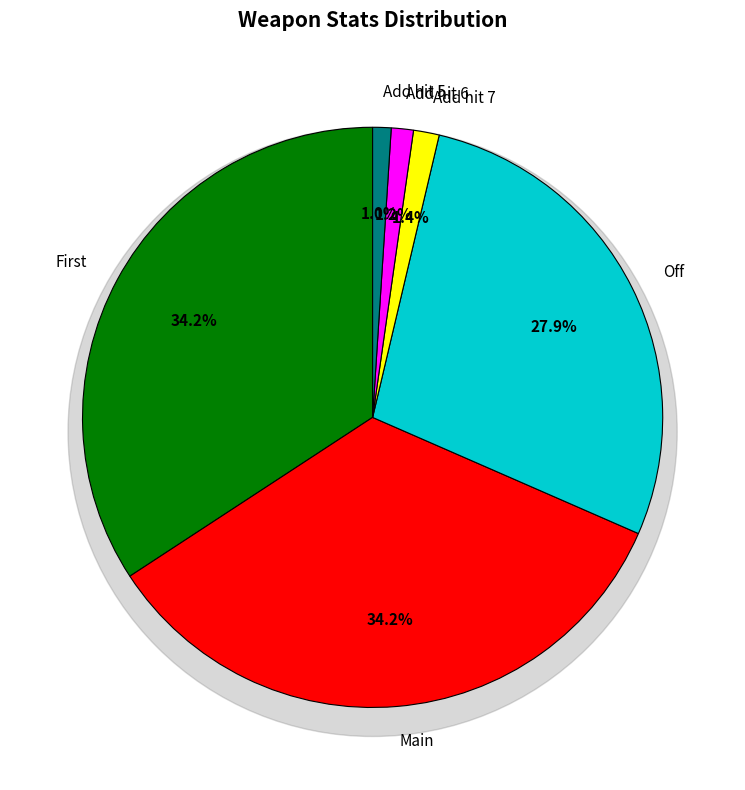

Does any single category account for the majority?

No